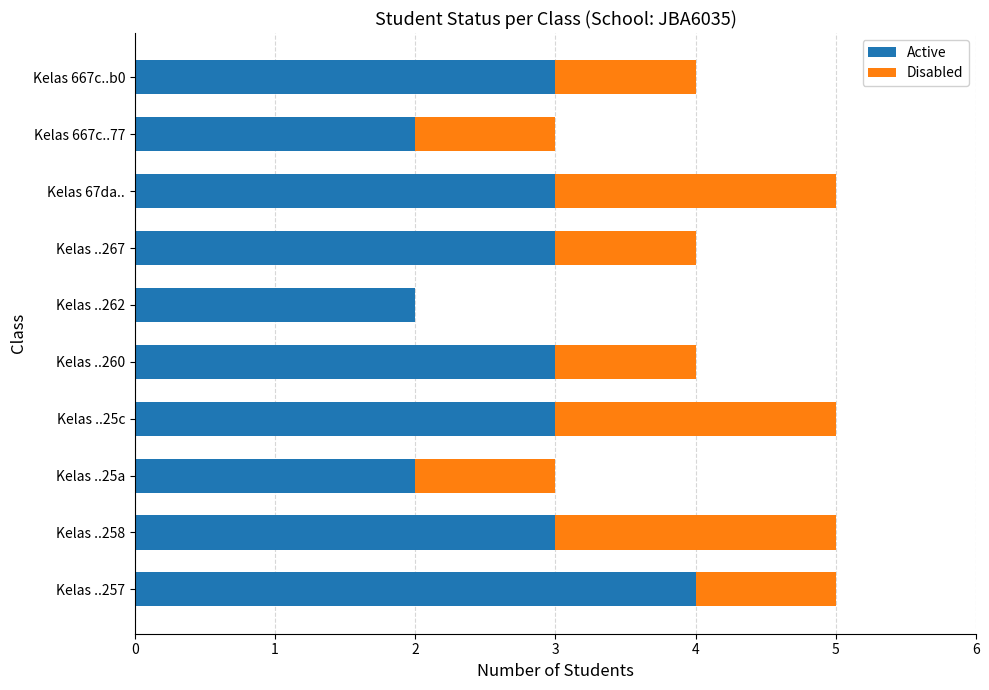

What is the total value across all series at Kelas ..25a?

3